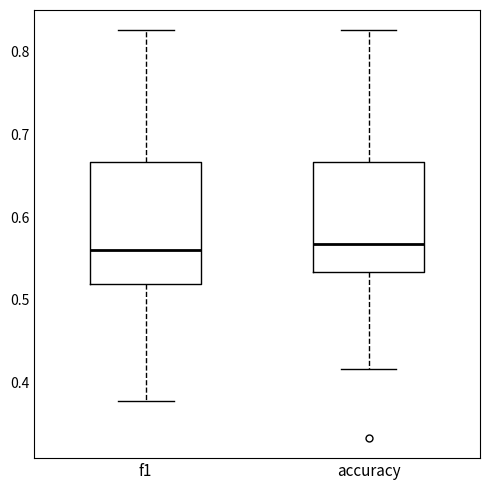

Where is the upper edge of the box for accuracy on the y-axis? The values are not printed on the chart, so give them approximately, as read against the axis.

0.67